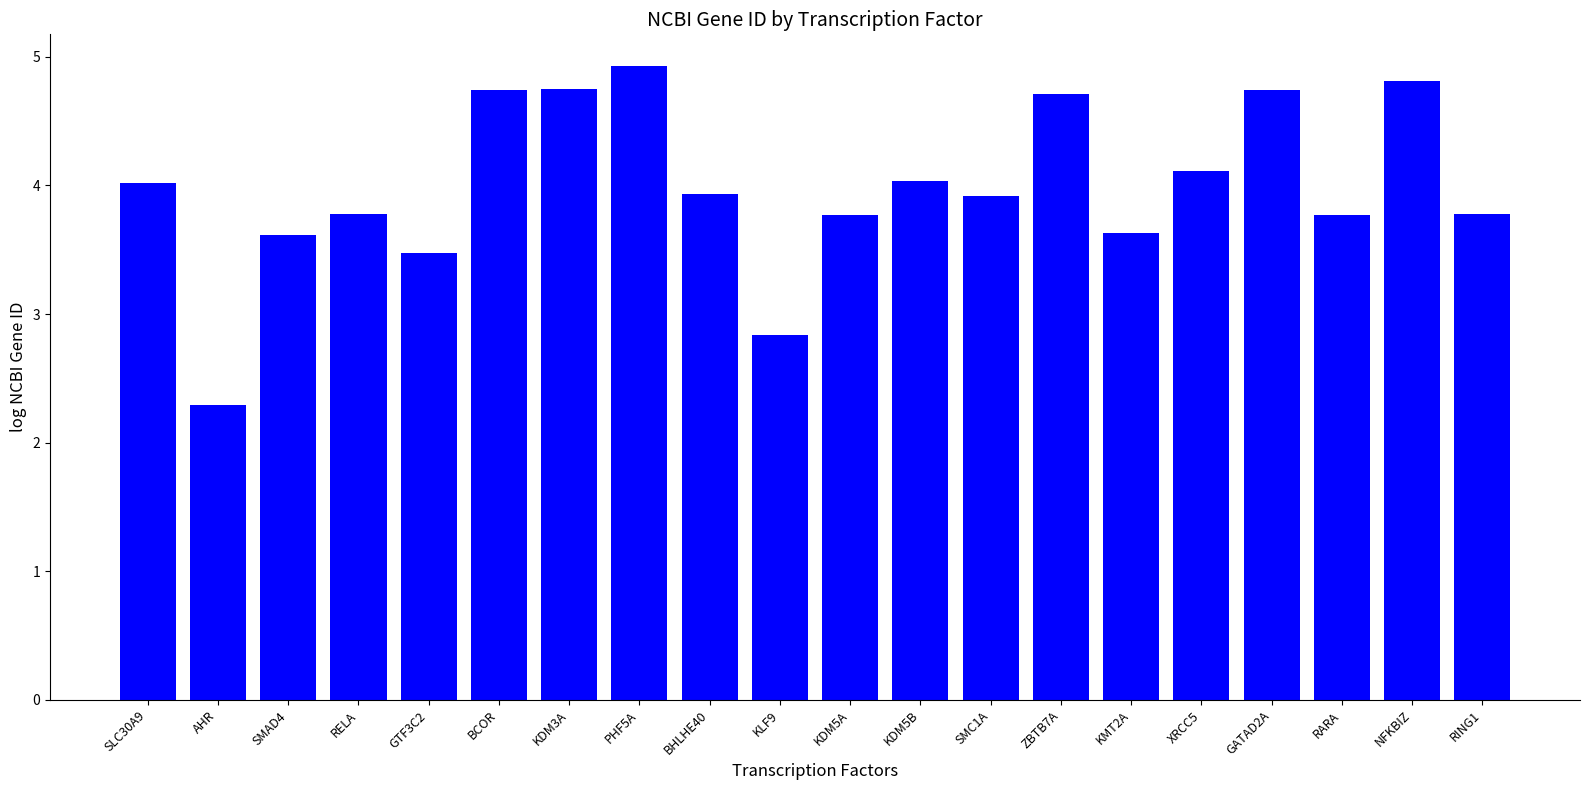

Reading left to right, transcribe all the data shown in this chart.

SLC30A9=4.0	AHR=2.3	SMAD4=3.6	RELA=3.8	GTF3C2=3.5	BCOR=4.7	KDM3A=4.7	PHF5A=4.9	BHLHE40=3.9	KLF9=2.8	KDM5A=3.8	KDM5B=4.0	SMC1A=3.9	ZBTB7A=4.7	KMT2A=3.6	XRCC5=4.1	GATAD2A=4.7	RARA=3.8	NFKBIZ=4.8	RING1=3.8